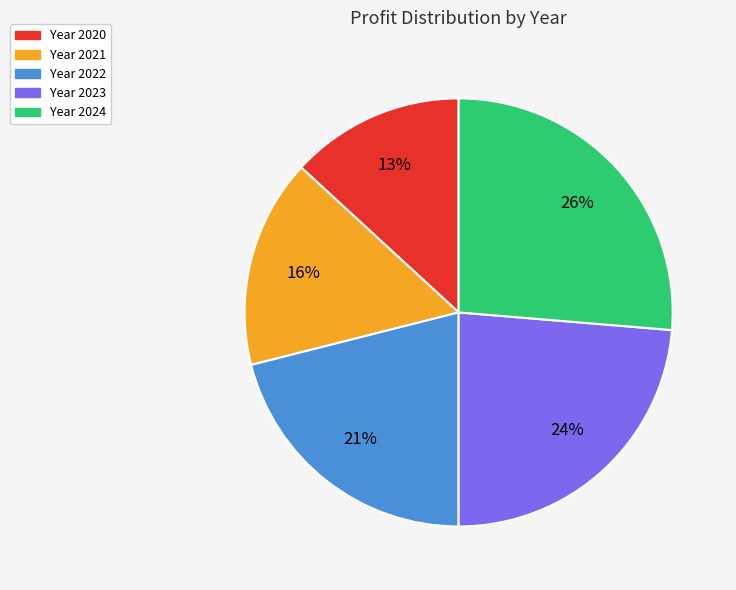

Is there any slice that represents more than half of the pie?

No